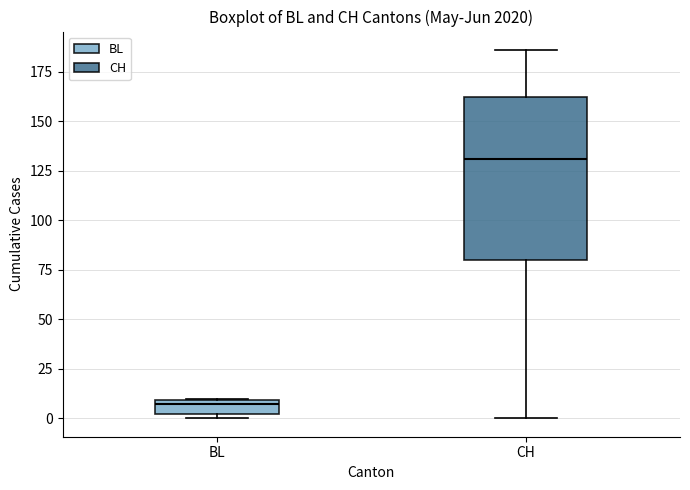

Comparing the boxes themselves (not the whiskers), which one is the tallest?

CH